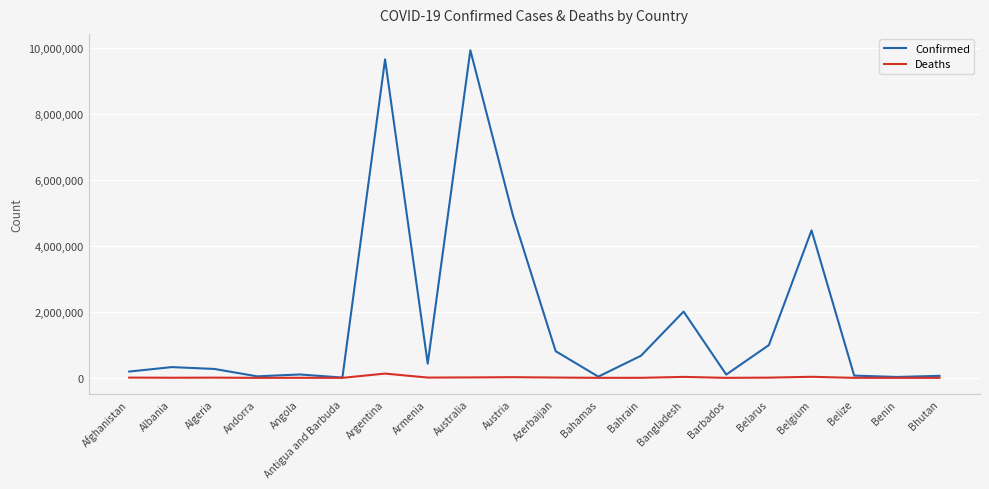

How many lines are shown in the chart?

2